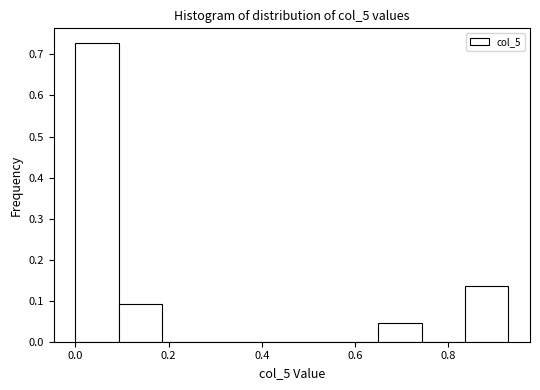

Reading left to right, transcribe this chart: for each bar, give the range it covers on the x-axis and its height. Neither the bar edges nor the heights are printed on the chart, so give them approximately, as read against the axes.

0.00 to 0.10: 0.73
0.10 to 0.18: 0.09
0.18 to 0.28: 0
0.28 to 0.38: 0
0.38 to 0.46: 0
0.46 to 0.56: 0
0.56 to 0.66: 0
0.66 to 0.74: 0.05
0.74 to 0.84: 0
0.84 to 0.92: 0.14